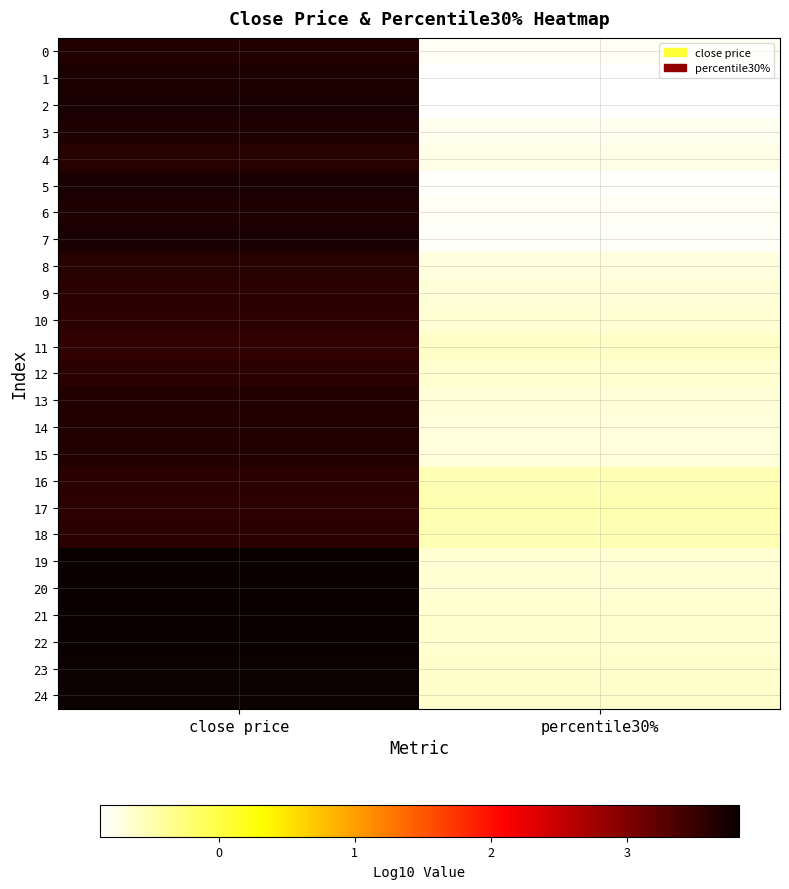

Count the number of data series in this chart.

25